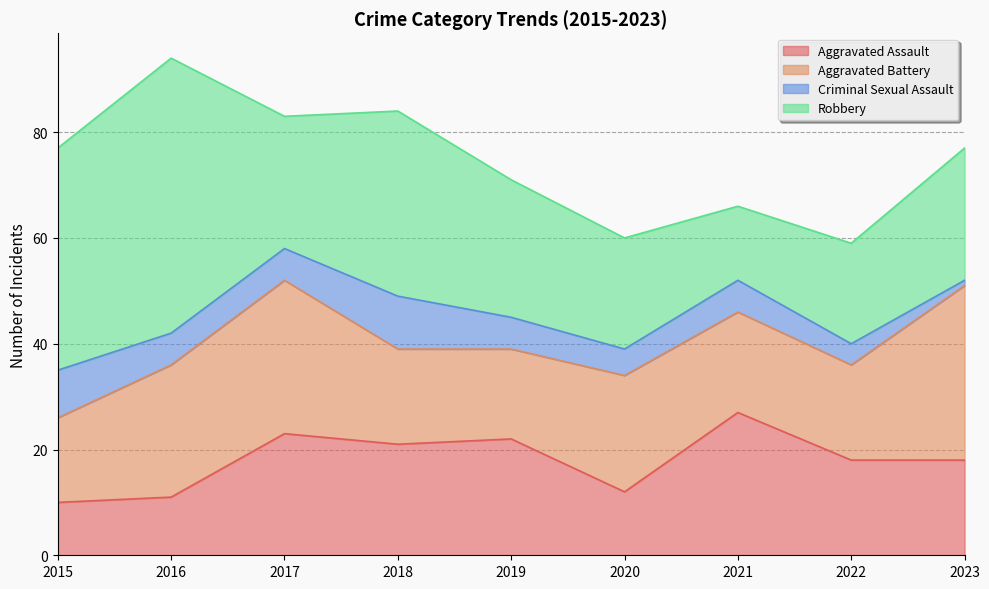

True or false: Robbery and Aggravated Assault cross at least once.

True